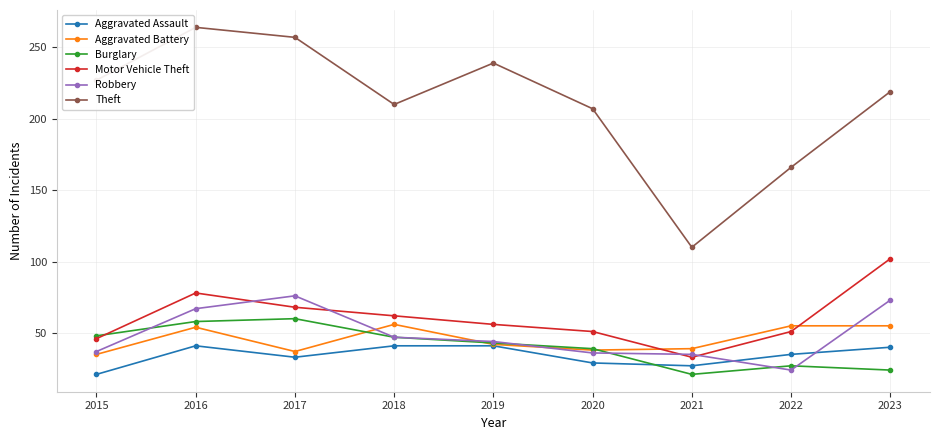

How many lines are shown in the chart?

6